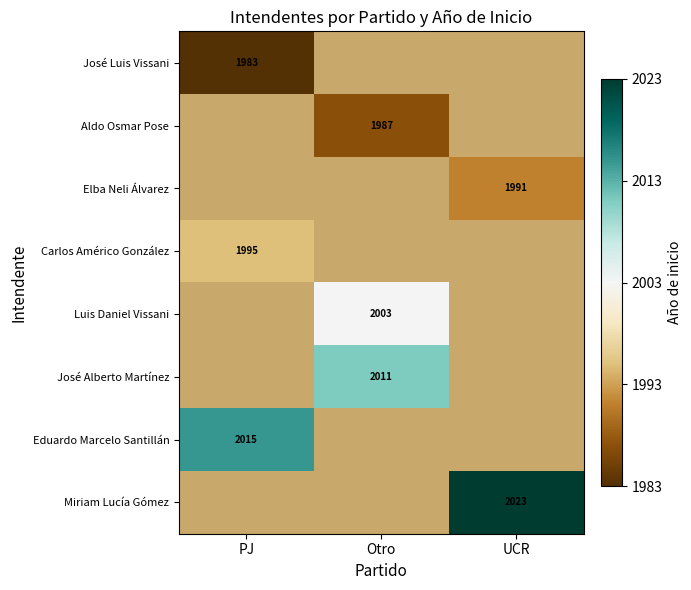

At how many categories does at least one series exceed 0?

3